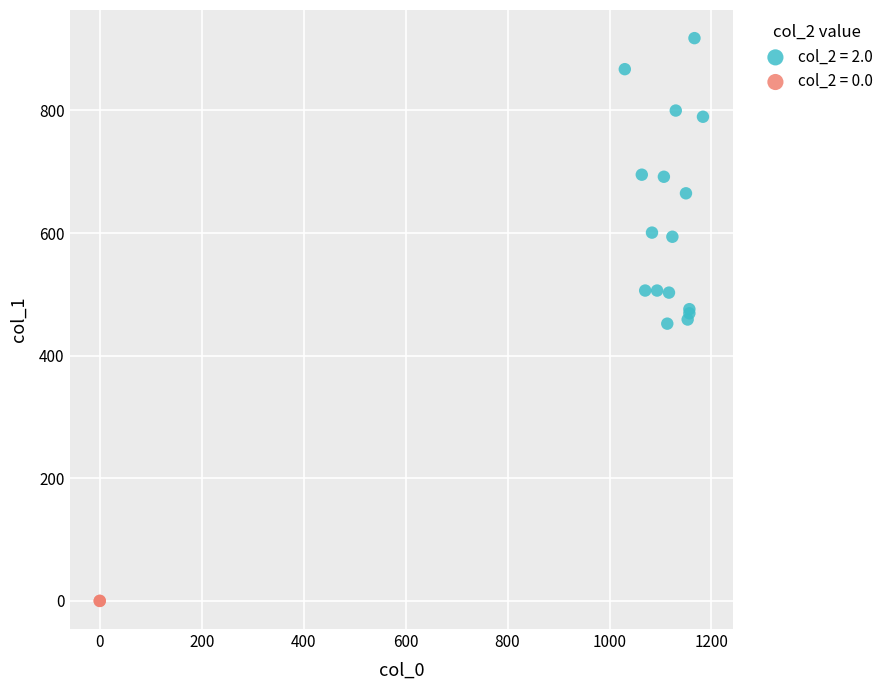

What are all the series names shown in the legend?

col_2 = 2.0, col_2 = 0.0